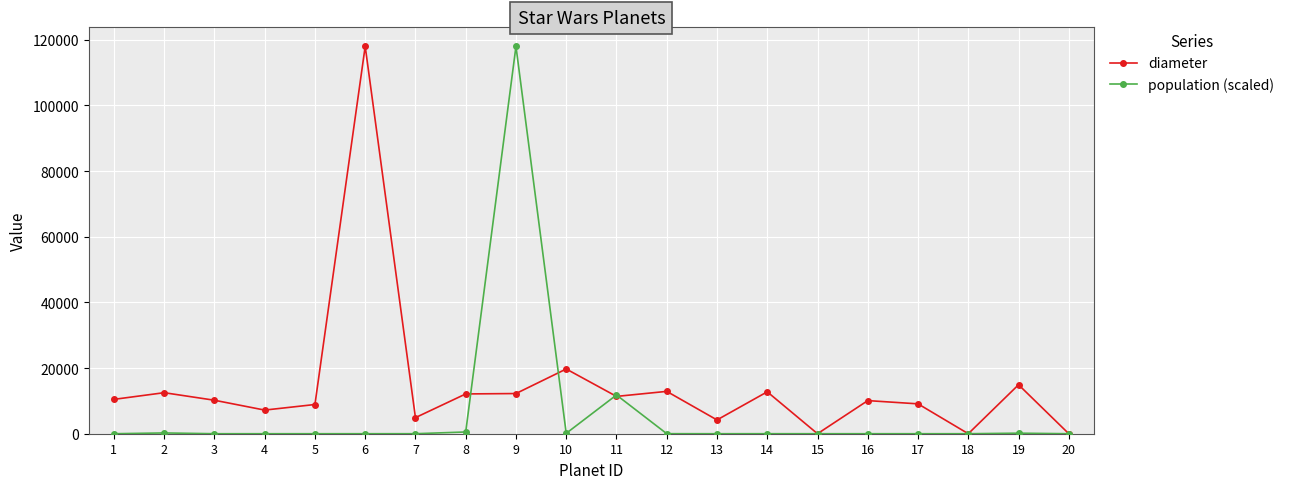

How many values in the diameter series are below 10465?

10